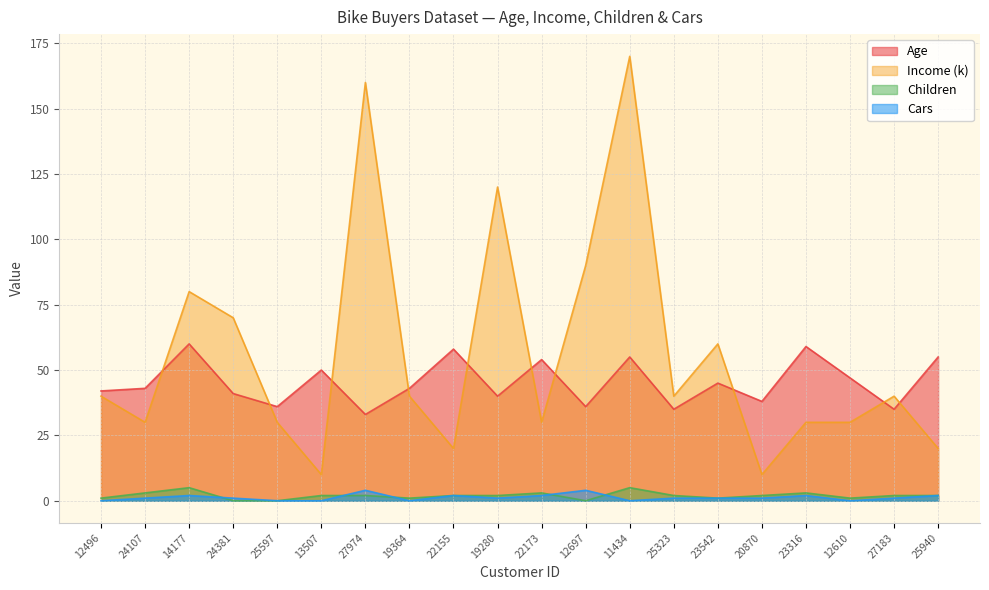

At which category does the chart reach its minimum across all series?

24381